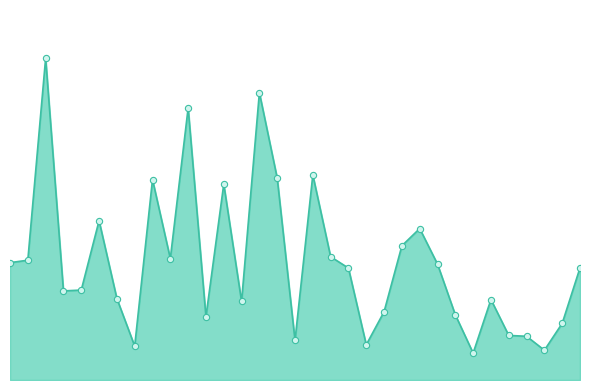

Does the chart have visible grid lines?

No